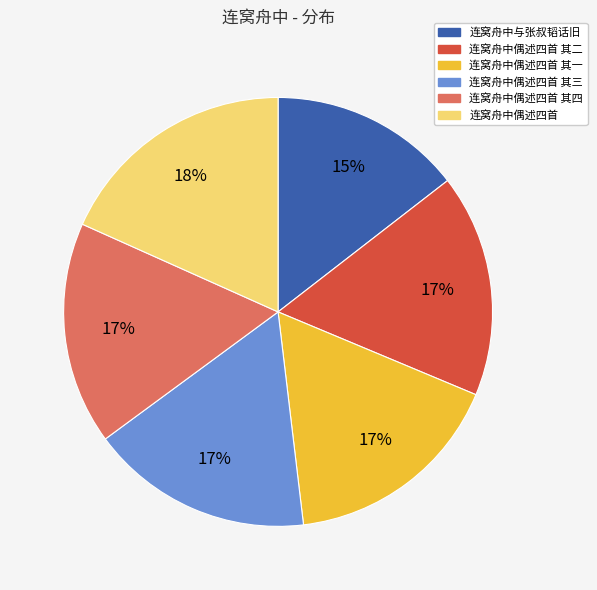

Is there a majority slice in this chart?

No